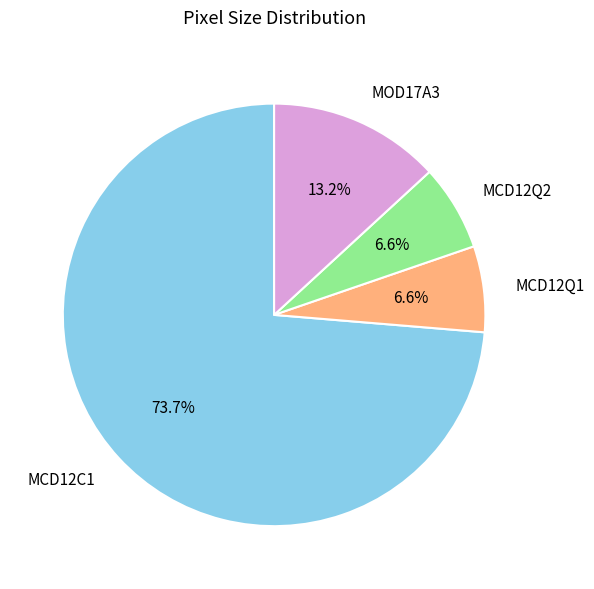

To the nearest percent, what portion does MCD12C1 represent?

74%